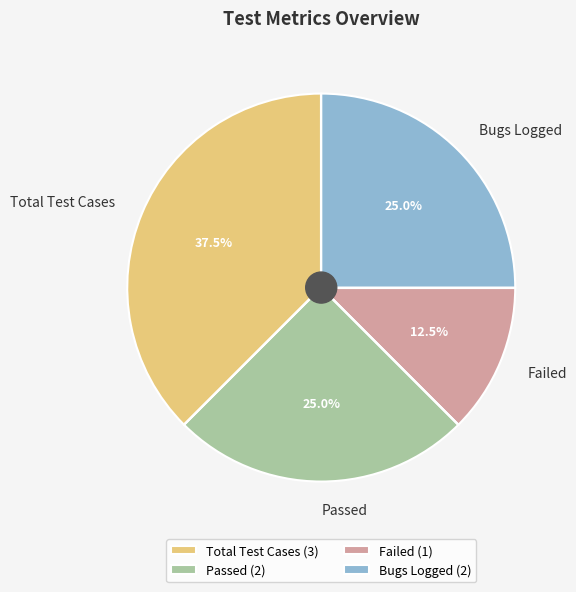

What is the smallest slice in the pie chart?

Failed